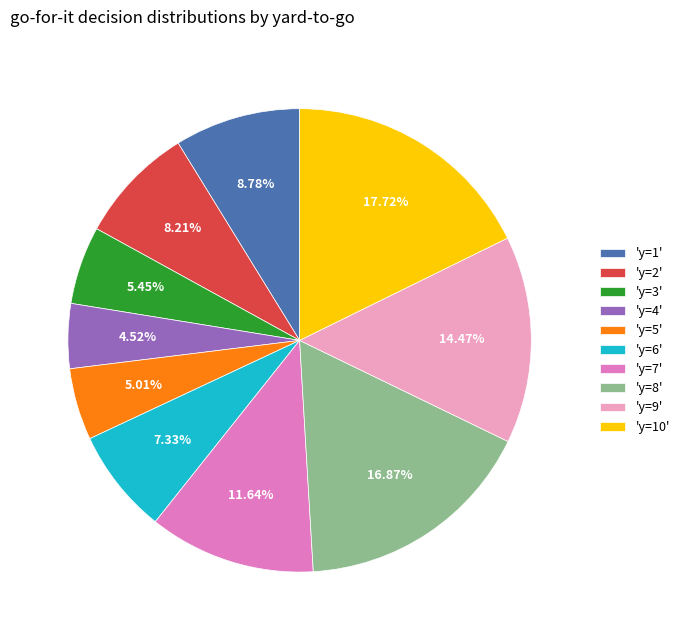

Is there a majority slice in this chart?

No